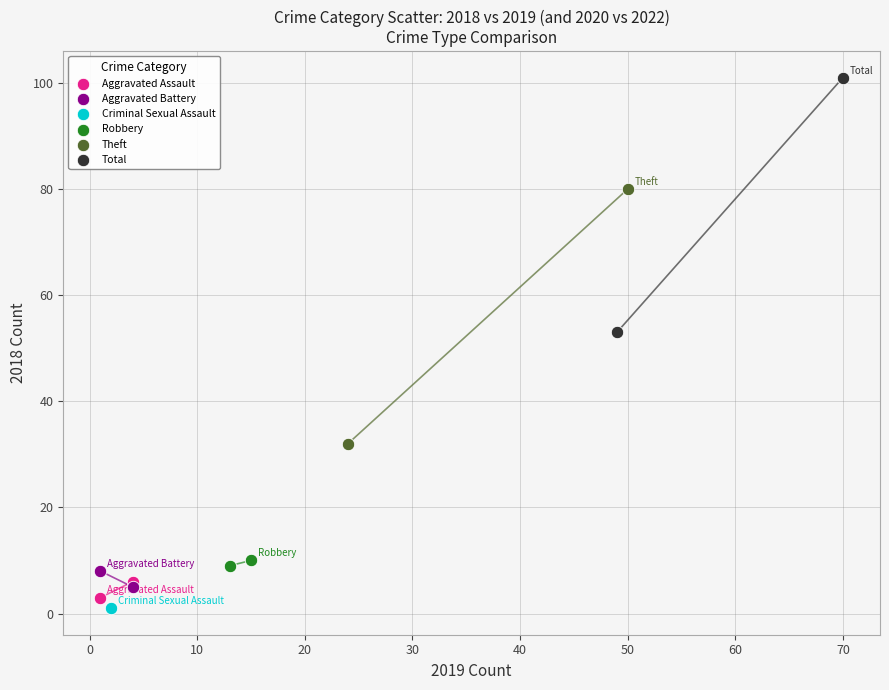

What are all the series names shown in the legend?

Aggravated Assault, Aggravated Battery, Criminal Sexual Assault, Robbery, Theft, Total